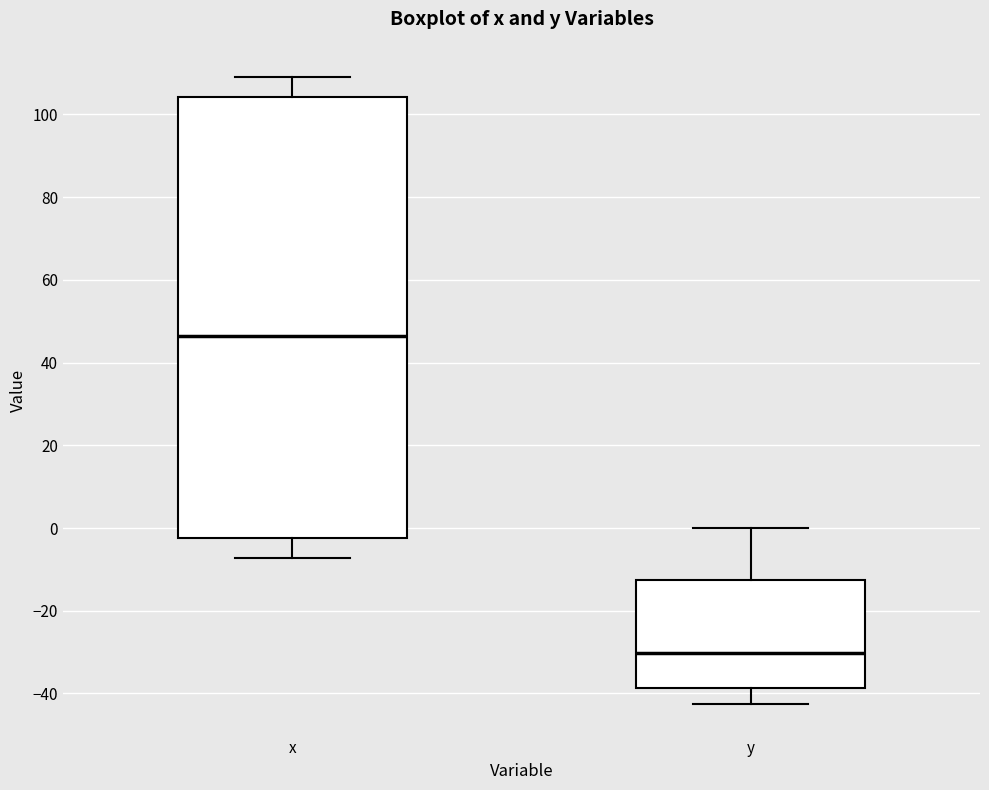

Reading left to right, read every box against the y-axis: the position of its median line, the range the box covers, and the ends of its whiskers. The values are not printed on the chart, so give them approximately, as read against the axis.

x: median 46, box -2 to 104, whiskers -8 to 110
y: median -30, box -38 to -12, whiskers -42 to 0